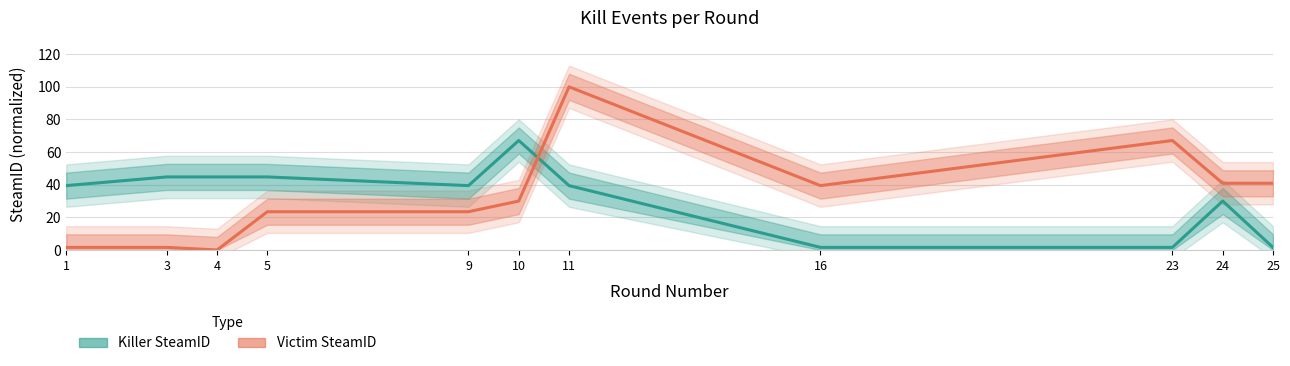

What is the value of the Victim SteamID point at the 2nd from the left?

1.6